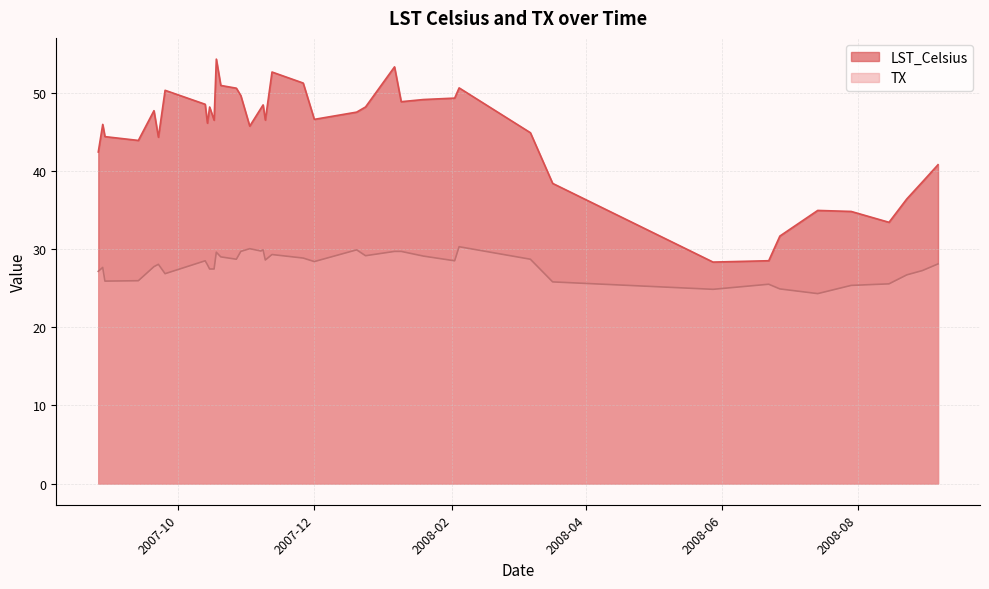

How many lines are shown in the chart?

2